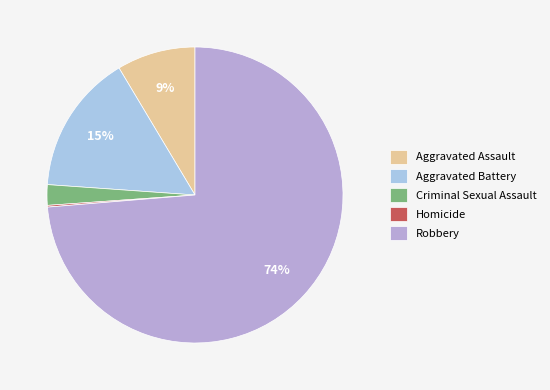

Which slice is the largest?

Robbery